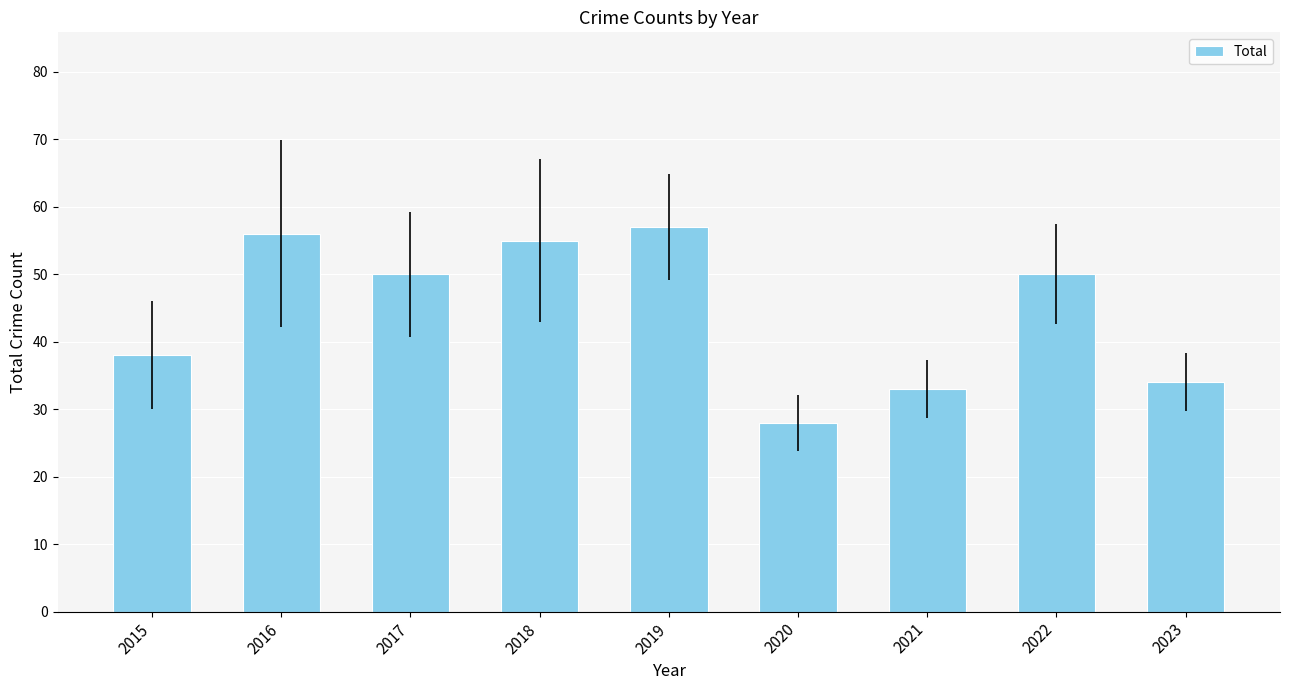

The chart shows a value of 43 at 2021. True or false?

False